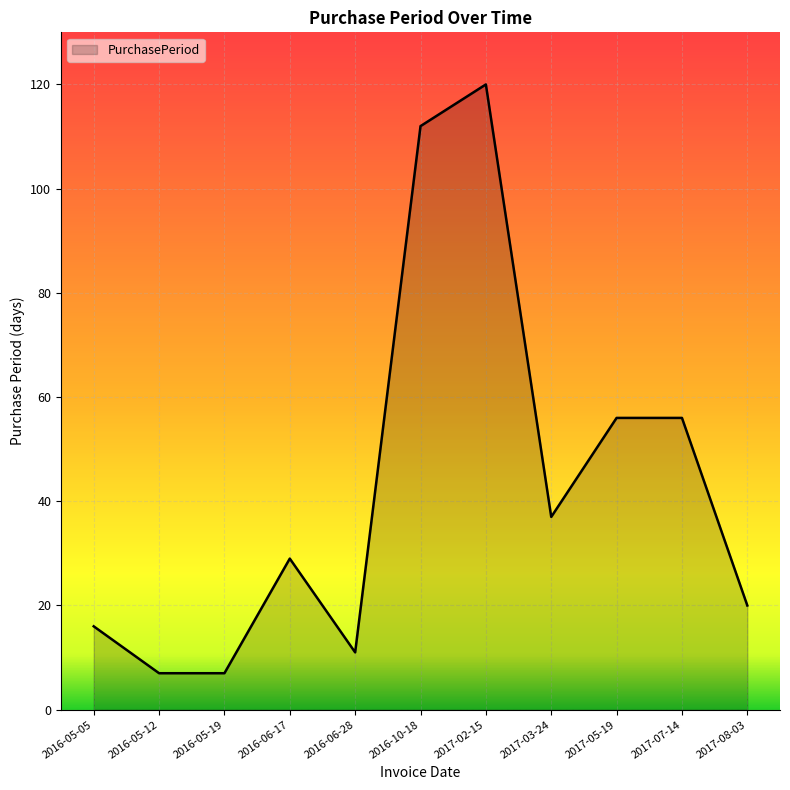

Approximately how many times larger is the value at 2016-10-18 compared to 2016-05-12?

16.0